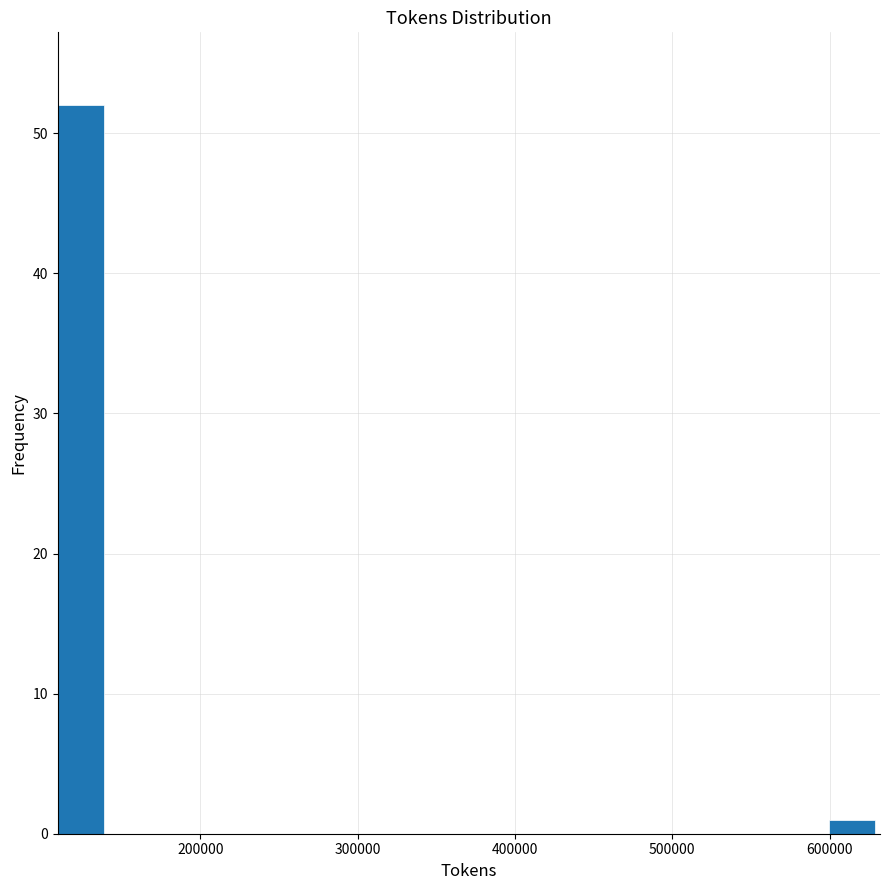

Read against the x-axis, roughly where is the centre of the tallest bar?

120000